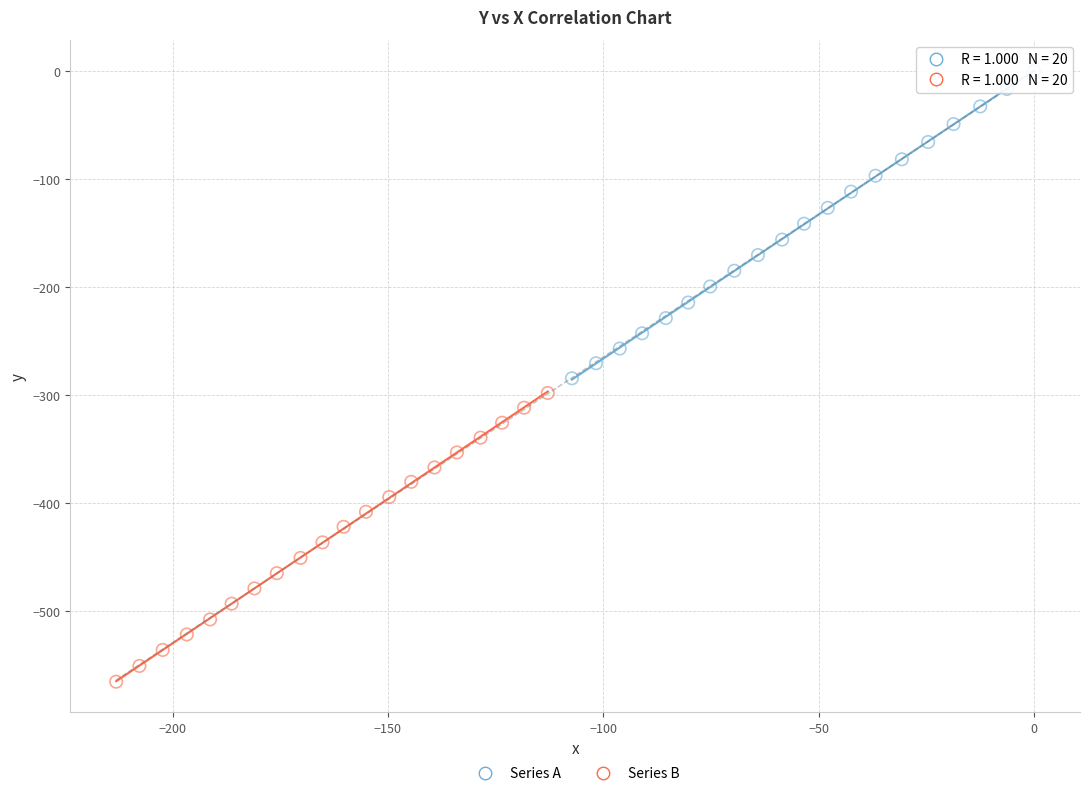

Which series has the largest Y range (max minus min)?

Series A